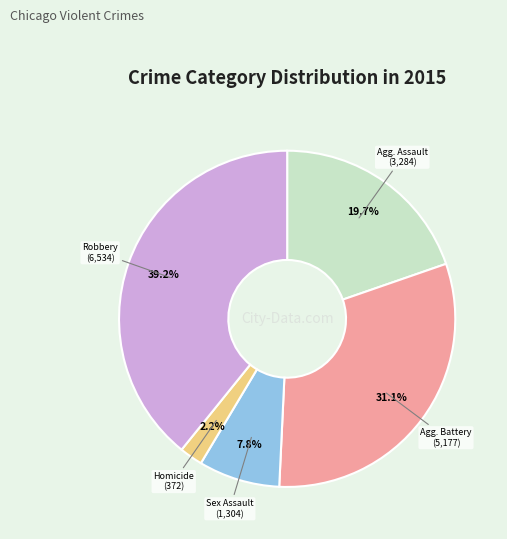

Does any single category account for the majority?

No